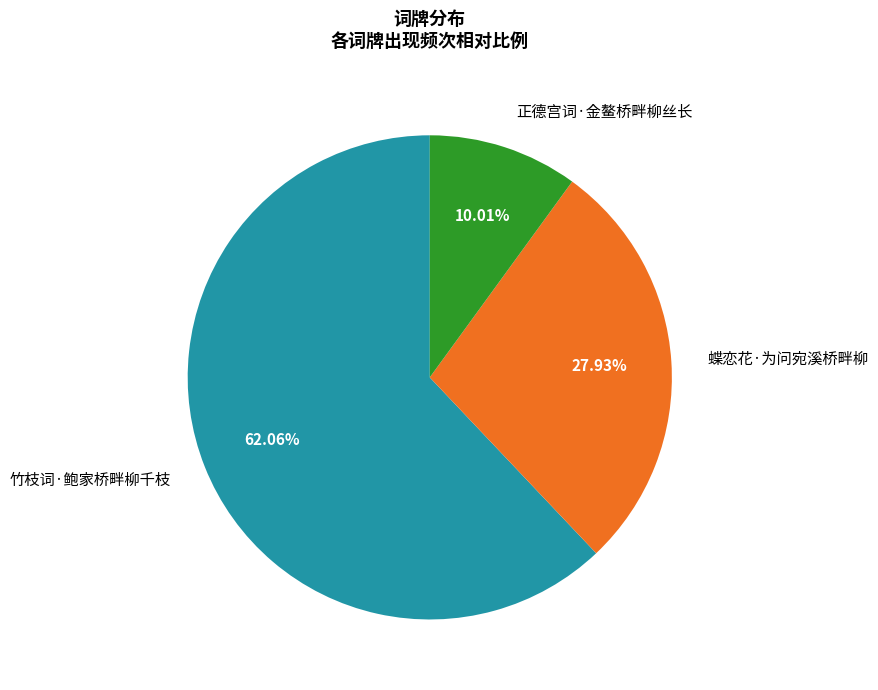

Between 正德宫词·金鳌桥畔柳丝长 and 蝶恋花·为问宛溪桥畔柳, which is larger?

蝶恋花·为问宛溪桥畔柳